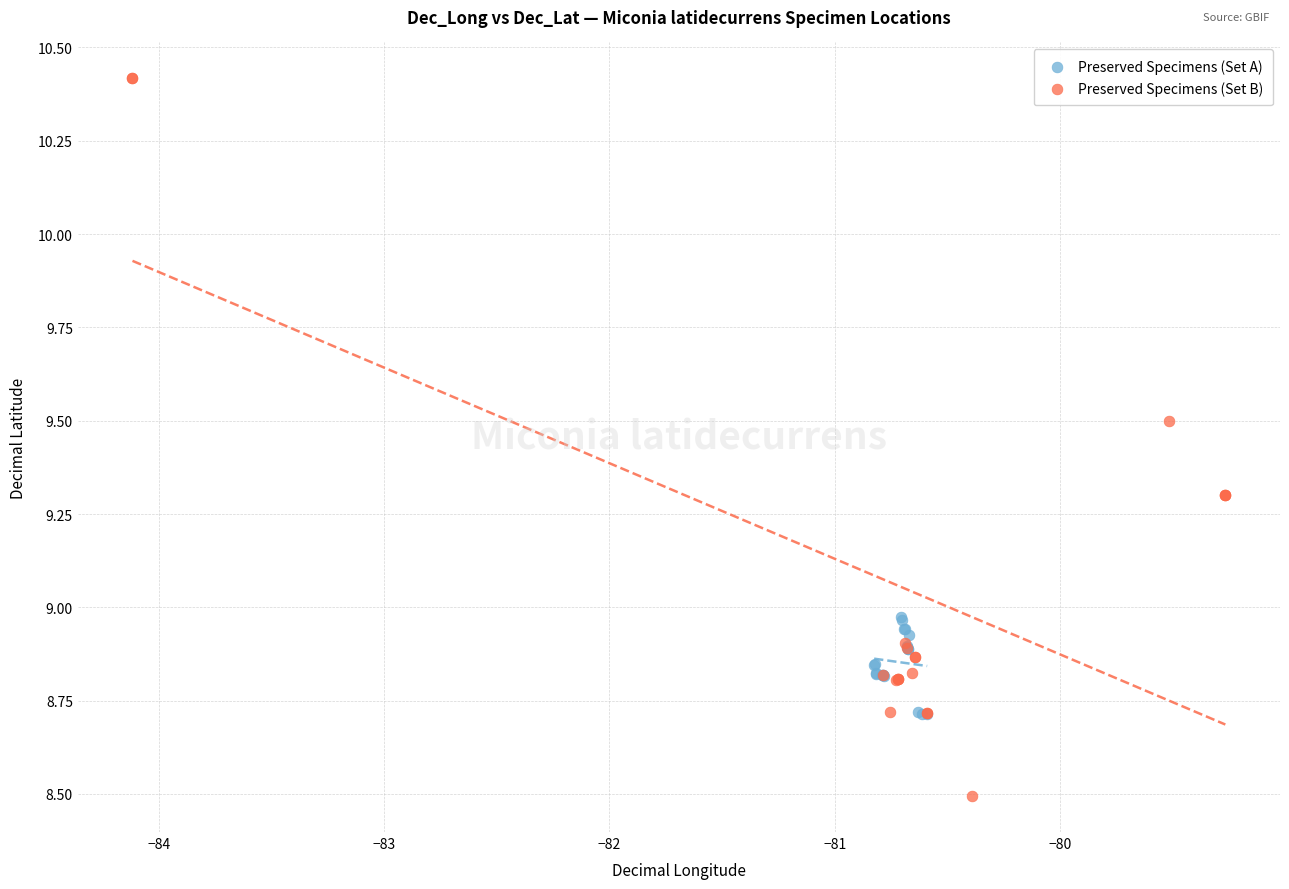

What are all the series names shown in the legend?

Preserved Specimens (Set A), Preserved Specimens (Set B)